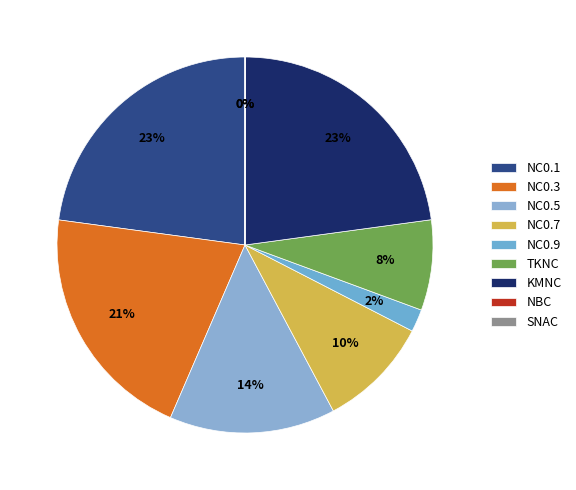

What is the smallest slice in the pie chart?

NBC